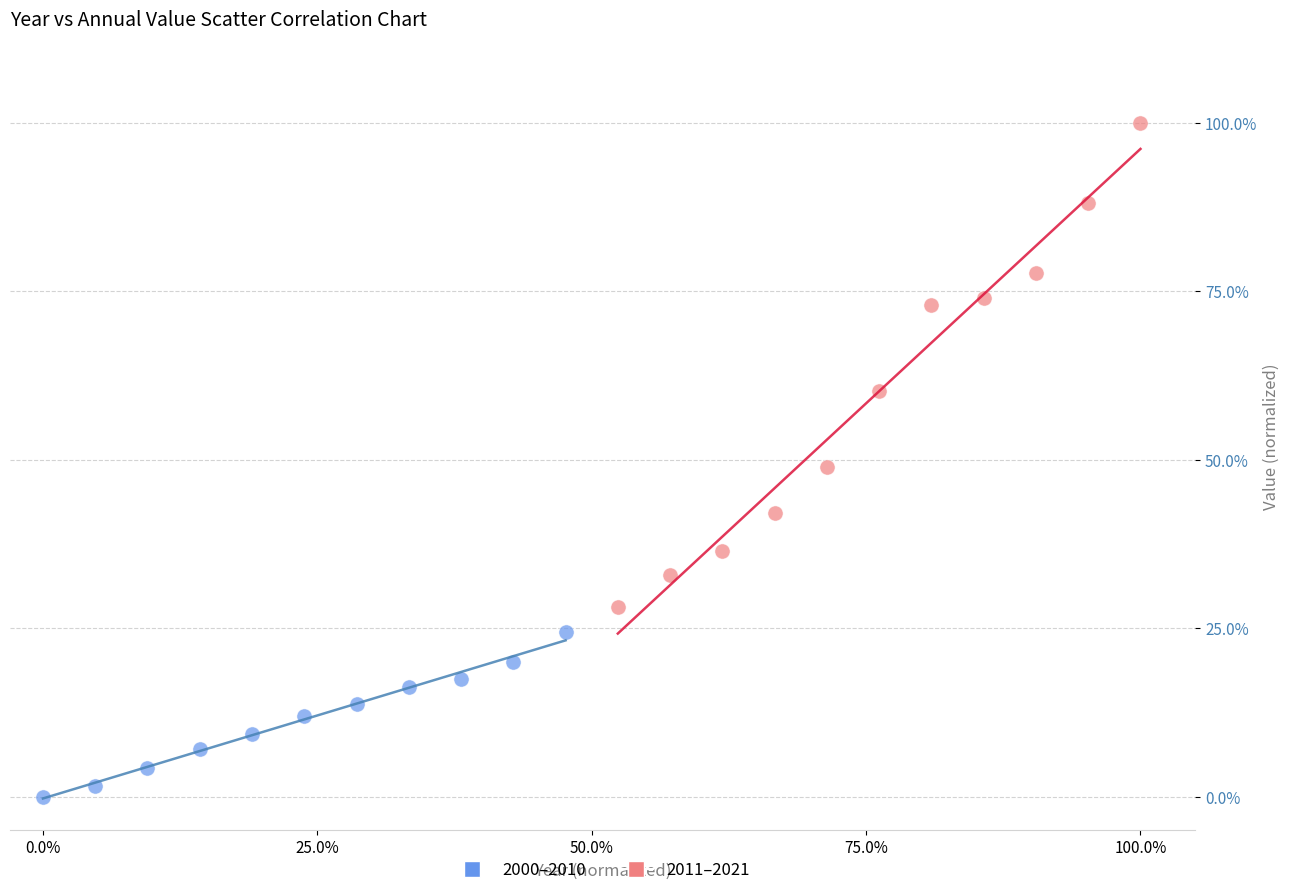

What are all the series names shown in the legend?

2000–2010, 2011–2021